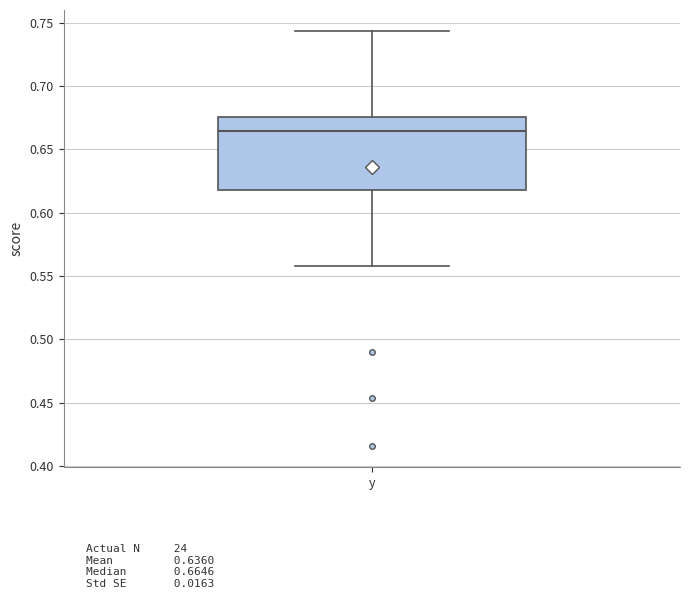

Where does the upper whisker of the box for y end on the y-axis? The values are not printed on the chart, so give them approximately, as read against the axis.

0.745